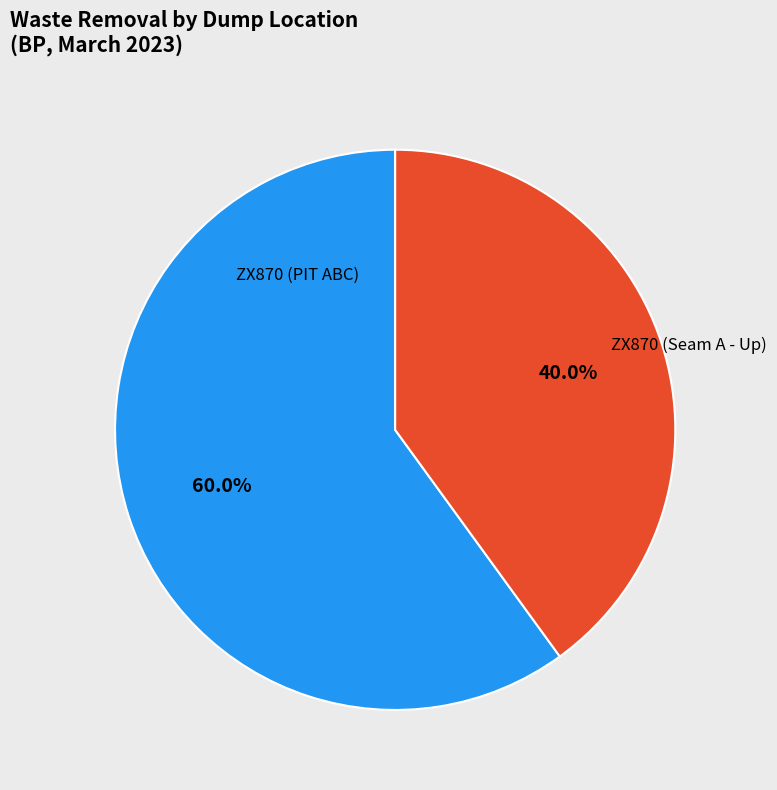

Which has a higher value, ZX870 (Seam A - Up) or ZX870 (PIT ABC)?

ZX870 (PIT ABC)